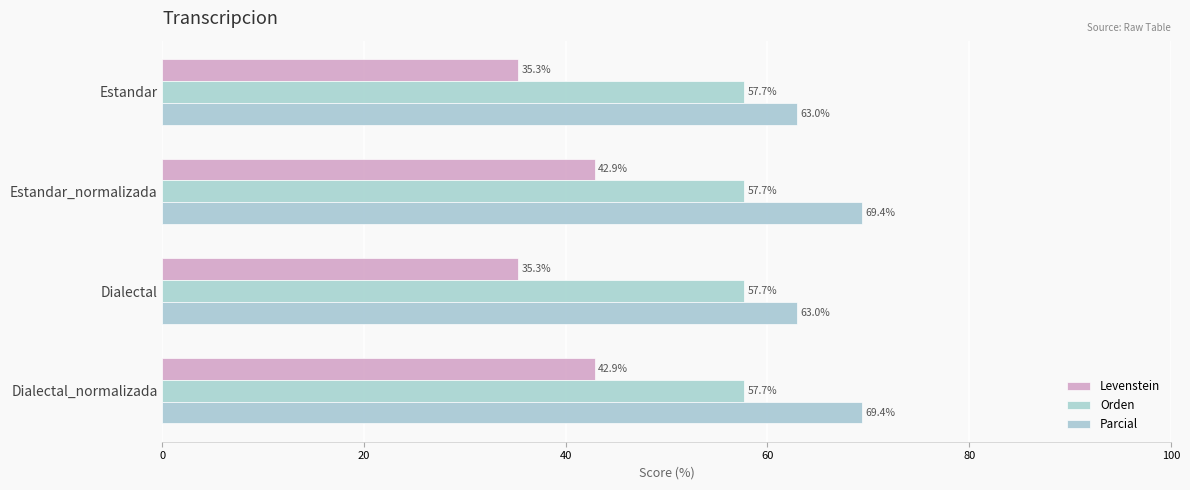

How many series are shown in this chart?

3